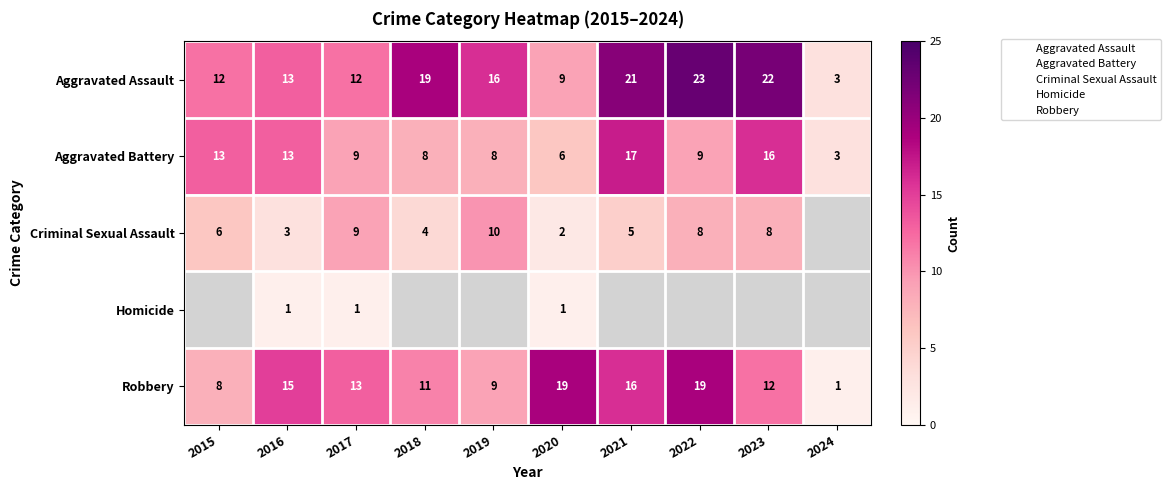

Is it true that Aggravated Assault equals 3 at 2024?

True